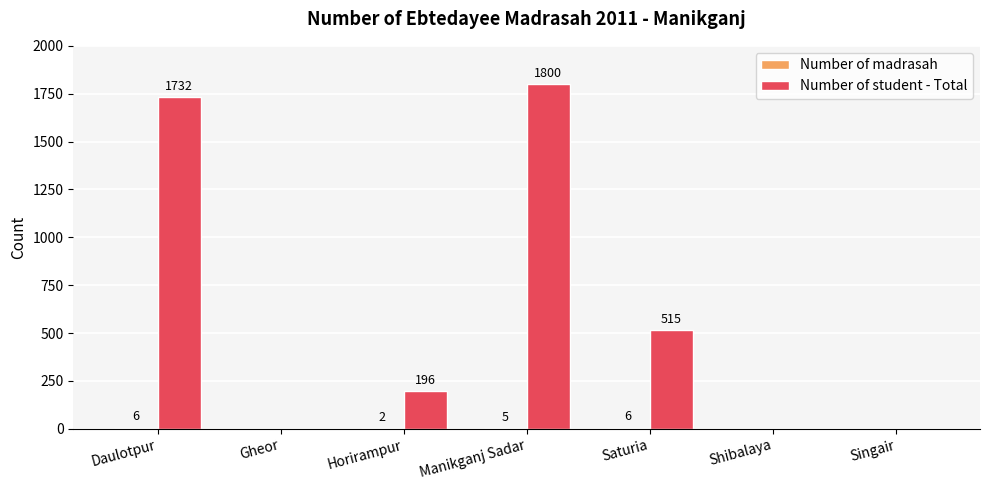

Between Manikganj Sadar and Saturia, which series saw the biggest shift?

Number of student - Total